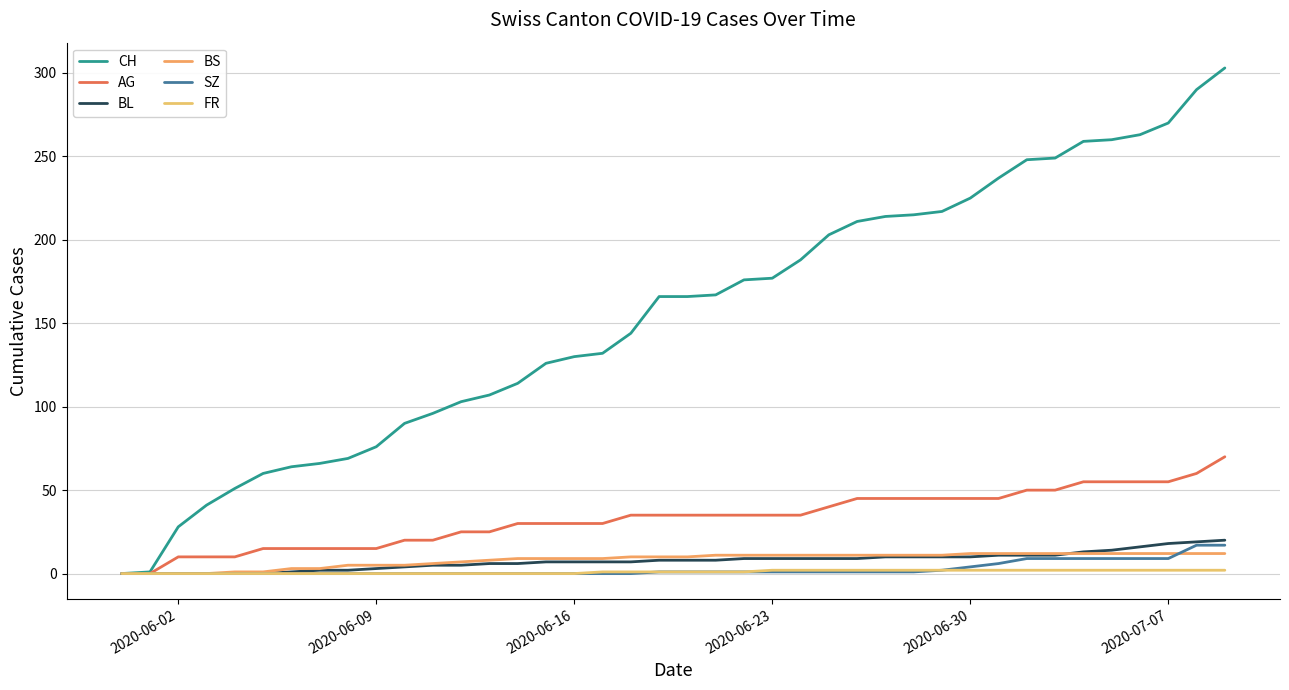

Does the chart display data point markers on the line(s)?

No